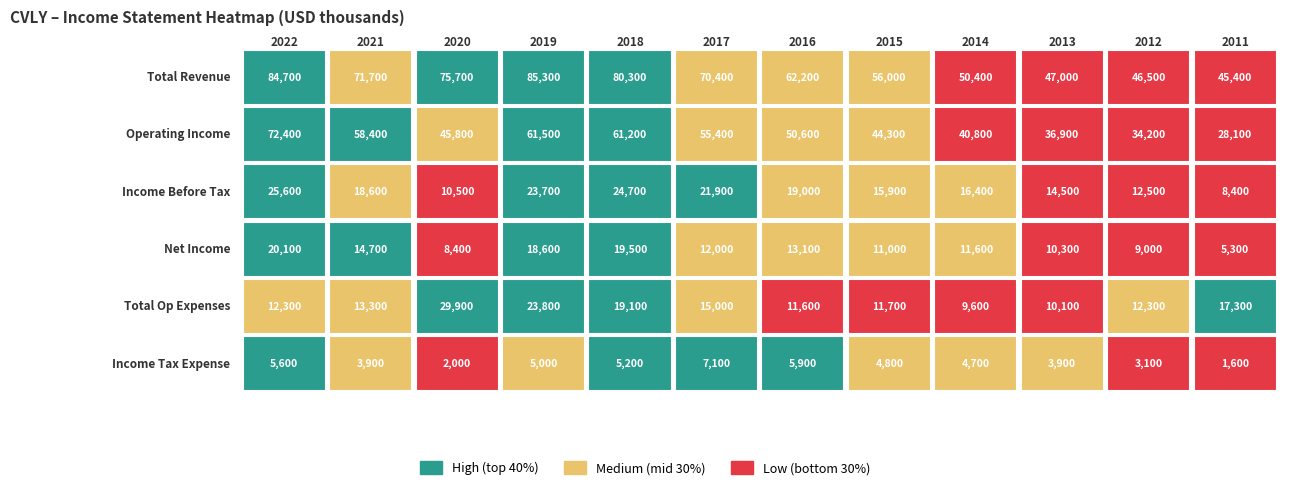

The Income Before Tax series shows 25600 at 2022. True or false?

True